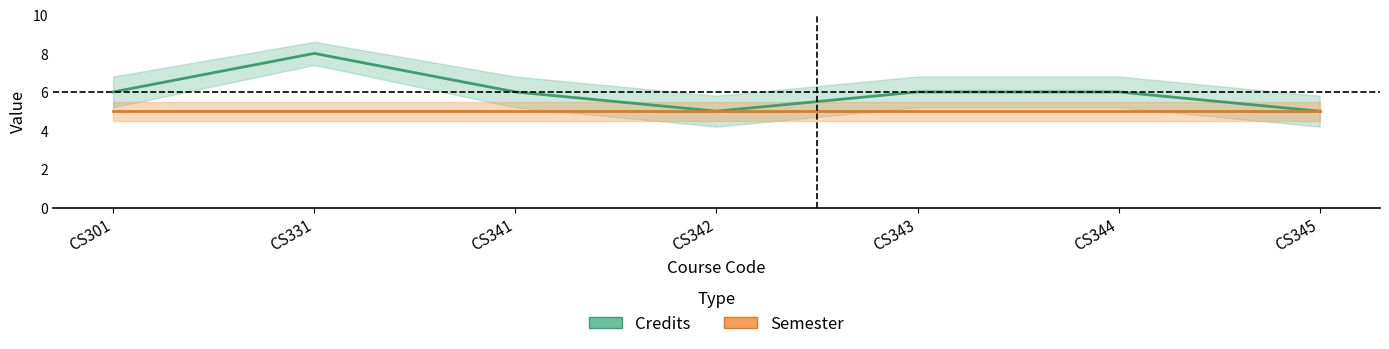

What is the average value of the Credits series?

6